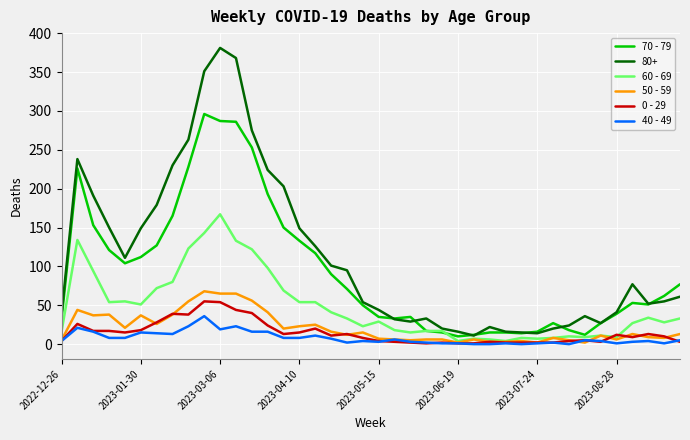

Does the chart display data point markers on the line(s)?

No